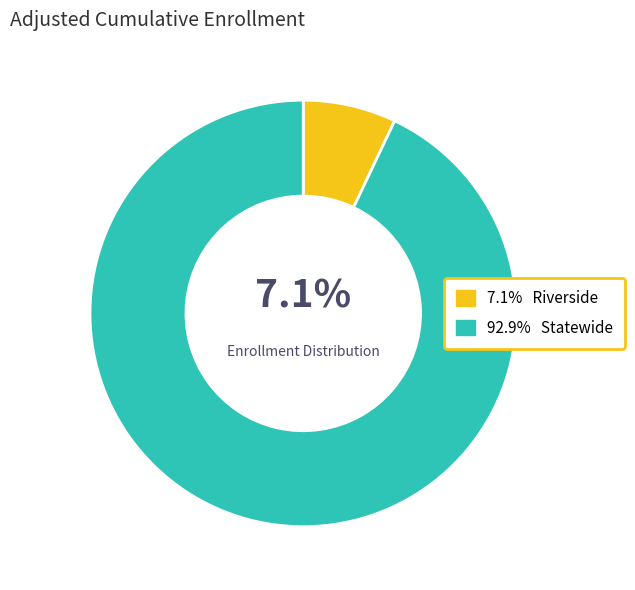

Is there any slice that represents more than half of the pie?

Yes